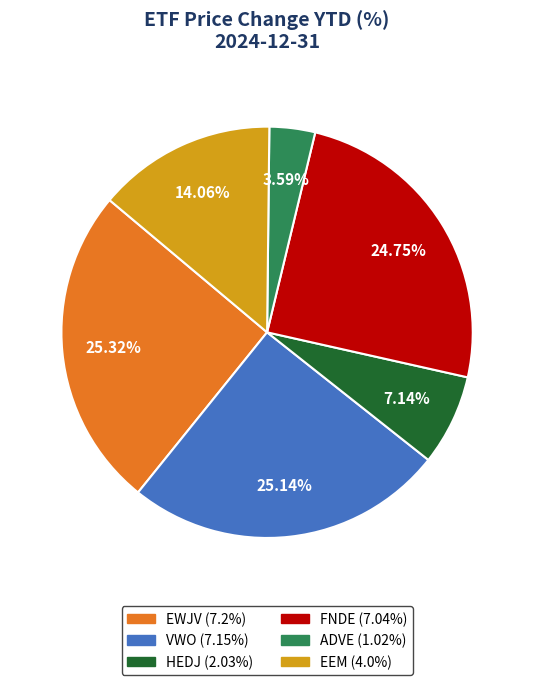

Which slice is the smallest?

ADVE